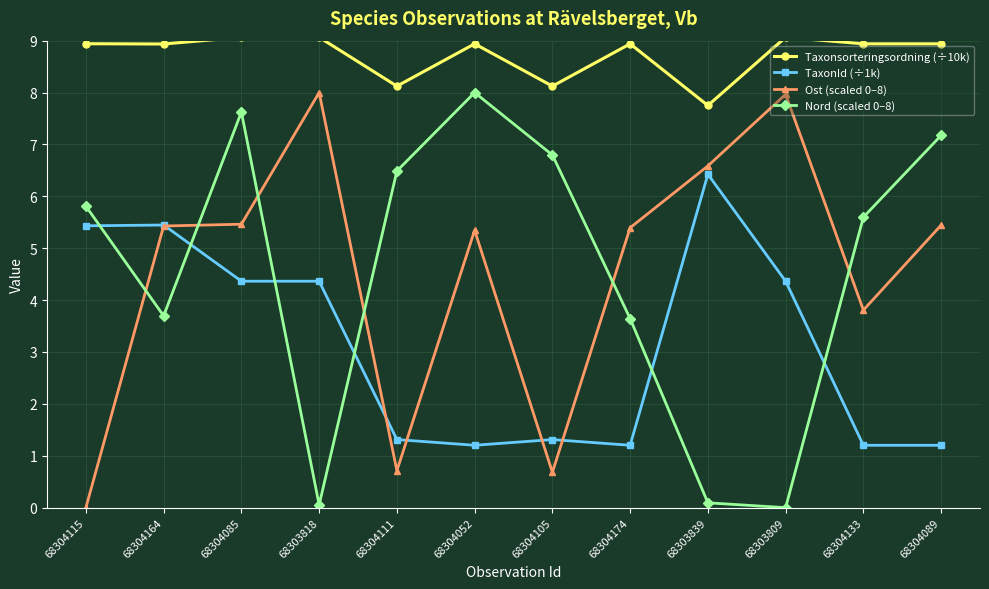

At how many categories does at least one series exceed 4?

12